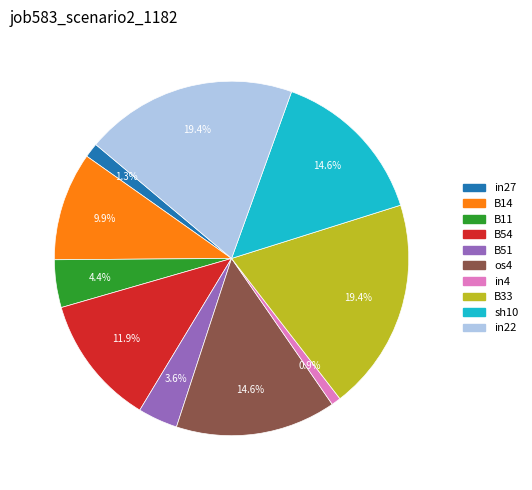

Is there a majority slice in this chart?

No